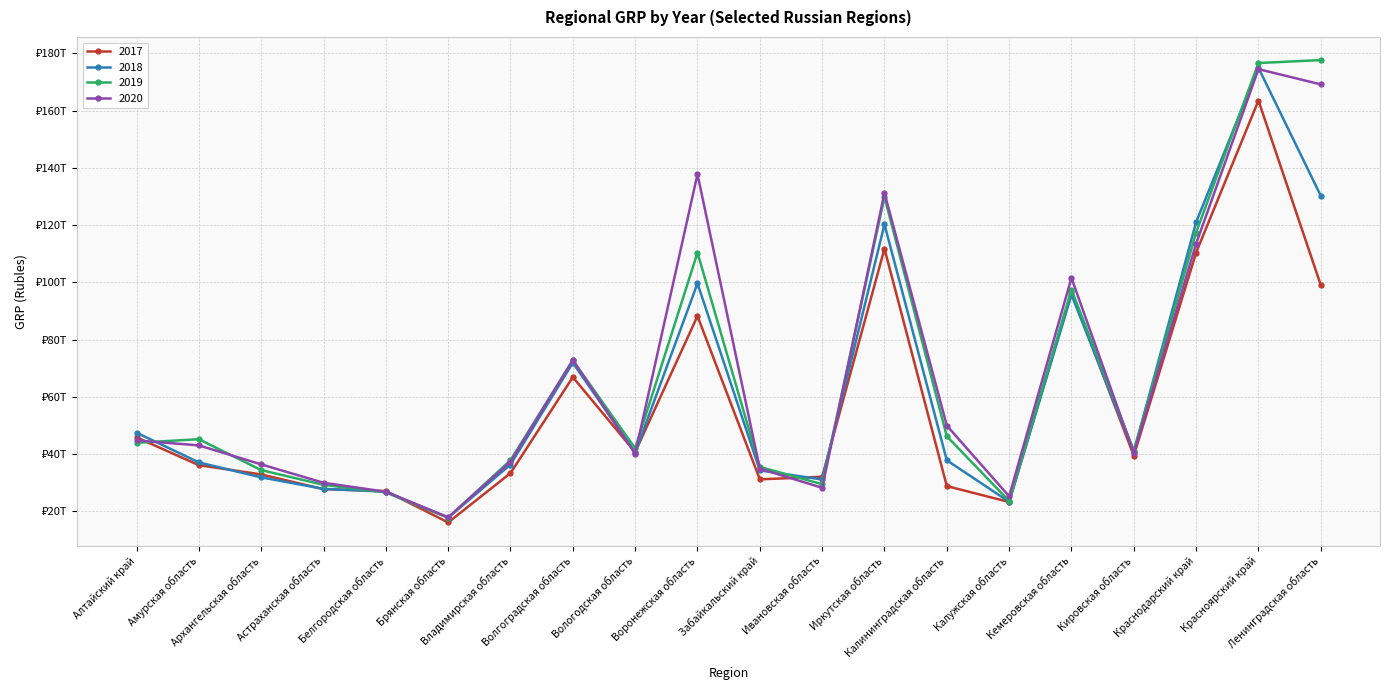

At which category does 2020 reach its first local valley?

Брянская область